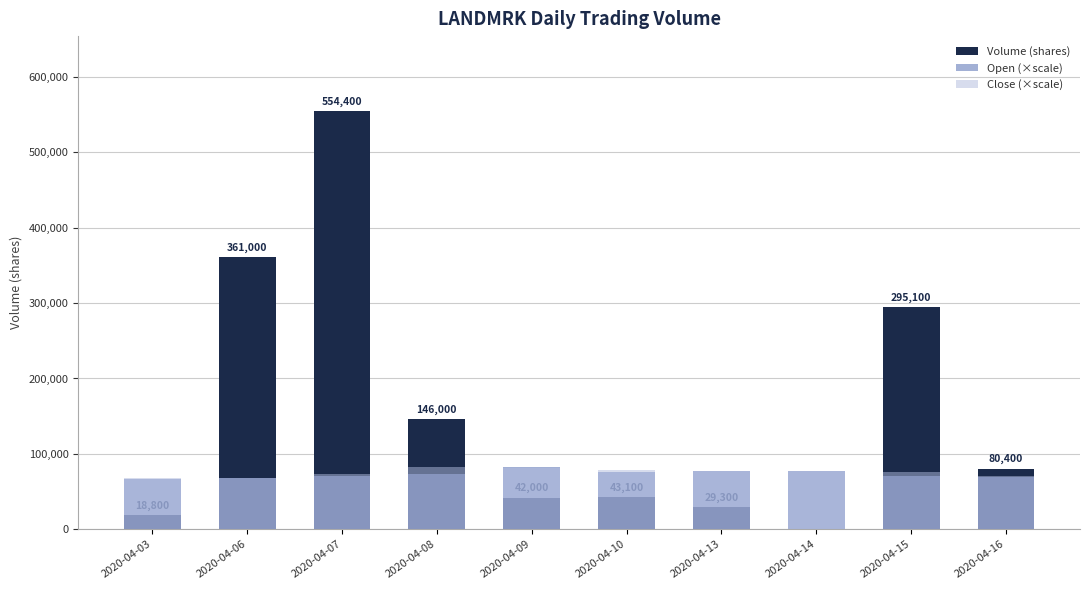

At which category is the sum across all series the highest?

2020-04-07